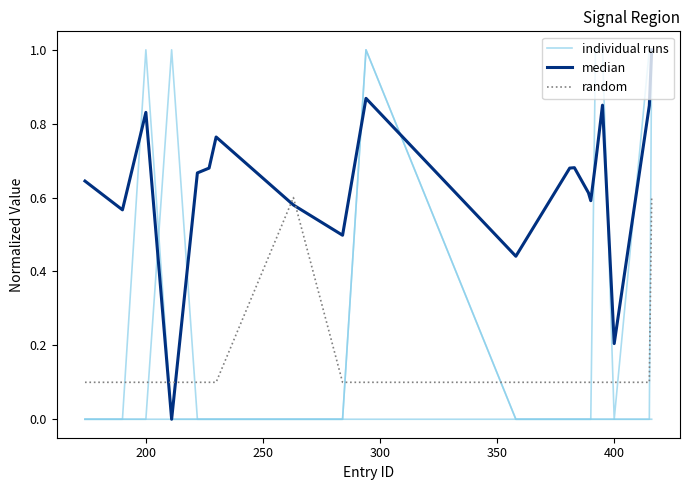

In individual runs, how many points are higher than both neighbors (excluding endpoints)?

1